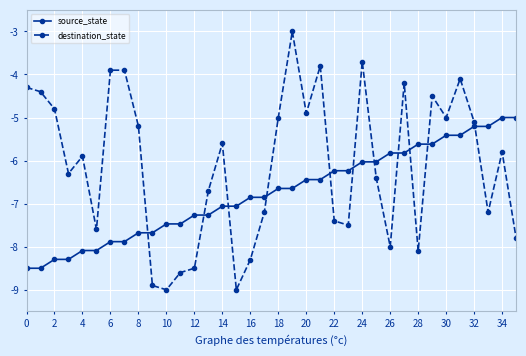

How many interior local valleys does the destination_state series have?

10